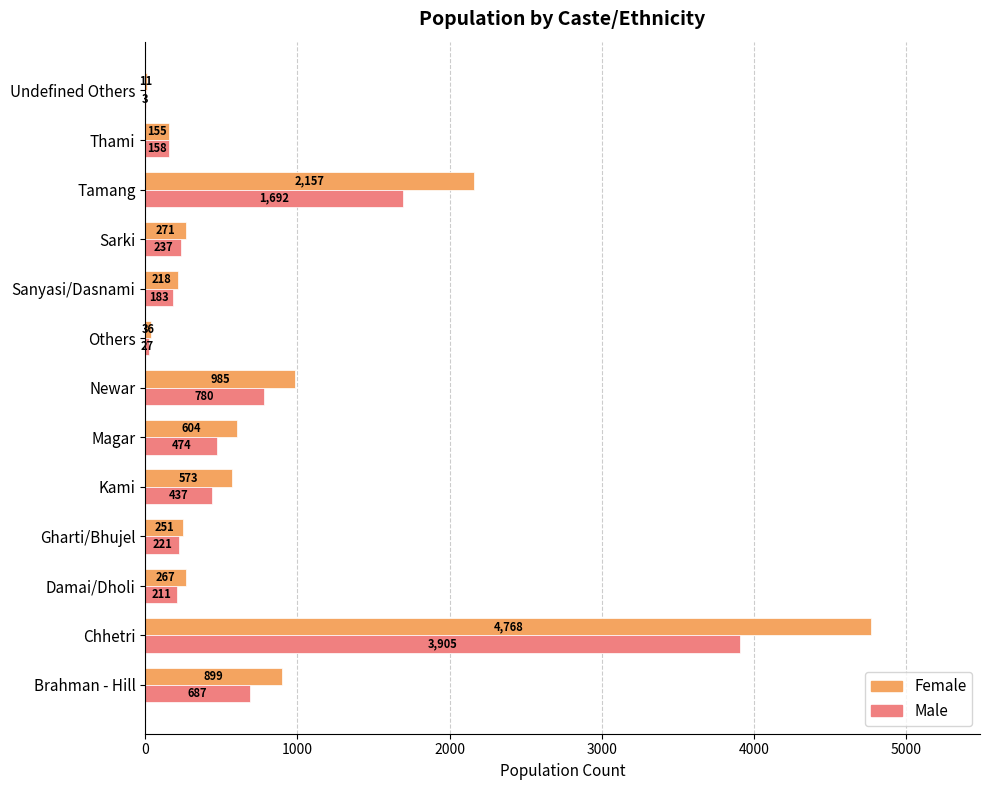

Count the number of categories in the chart.

13